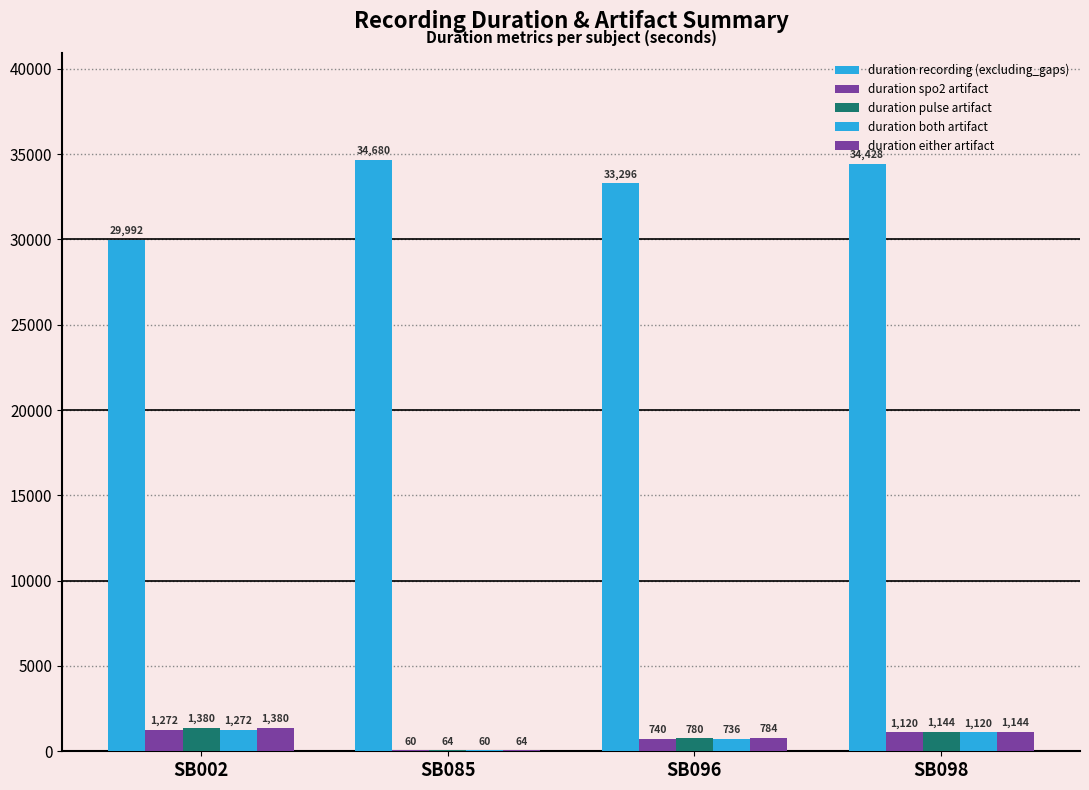

Is it true that duration both artifact equals 1272 at SB002?

True